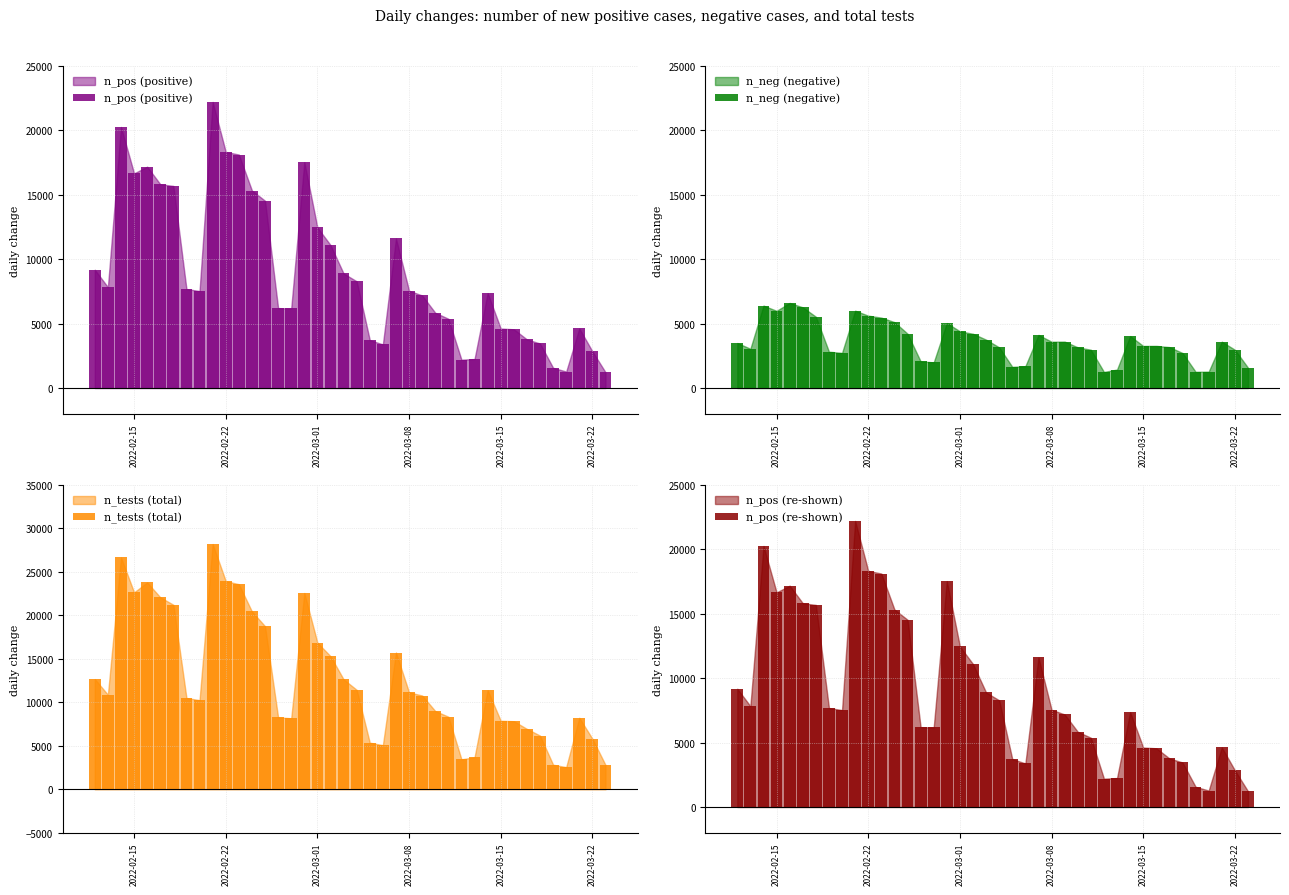

Does the chart contain stacked bars?

No